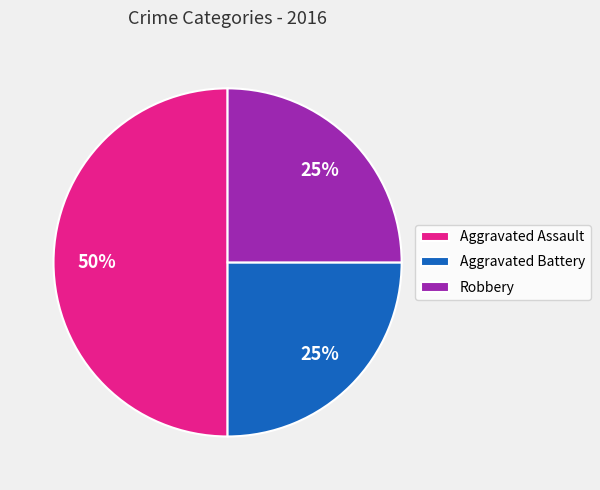

Does Aggravated Battery represent more than half of the total?

No